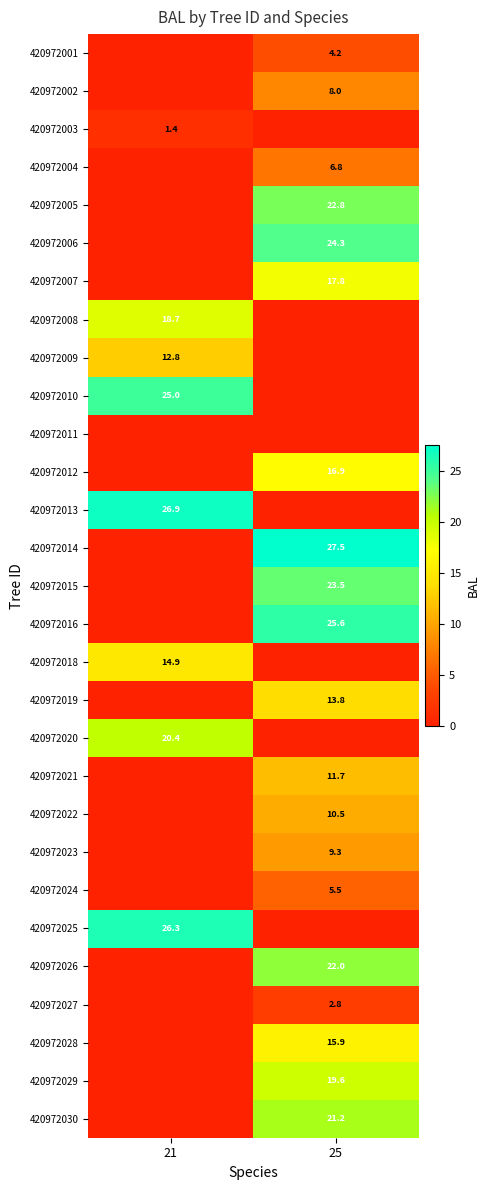

At how many categories does at least one series exceed 21?

2